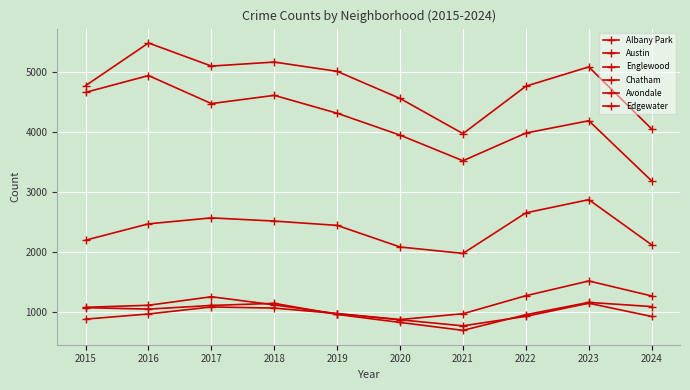

The value of Avondale at 2015 is 1481. True or false?

False